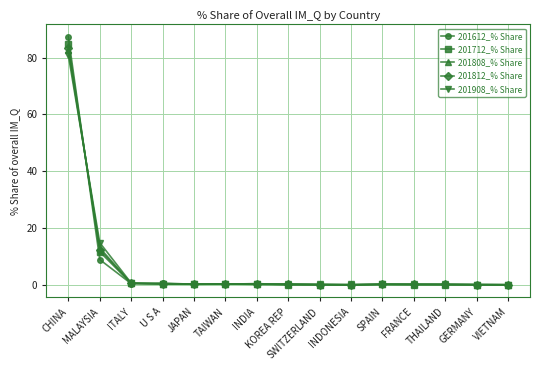

The value of 201712_% Share at MALAYSIA is 11.7. True or false?

True